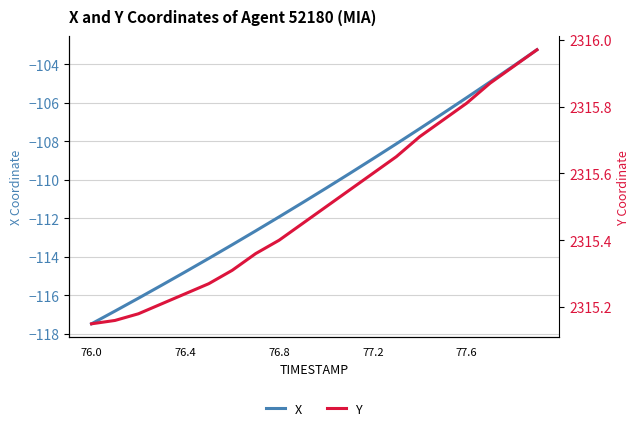

Is it true that X equals -189.0 at 76.0?

False